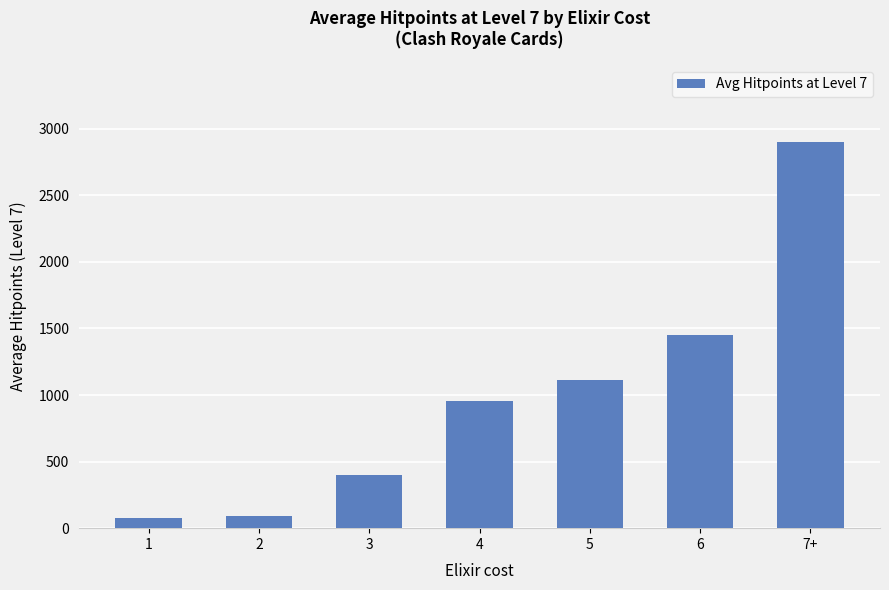

What is the difference between the maximum and minimum values?

2822.5